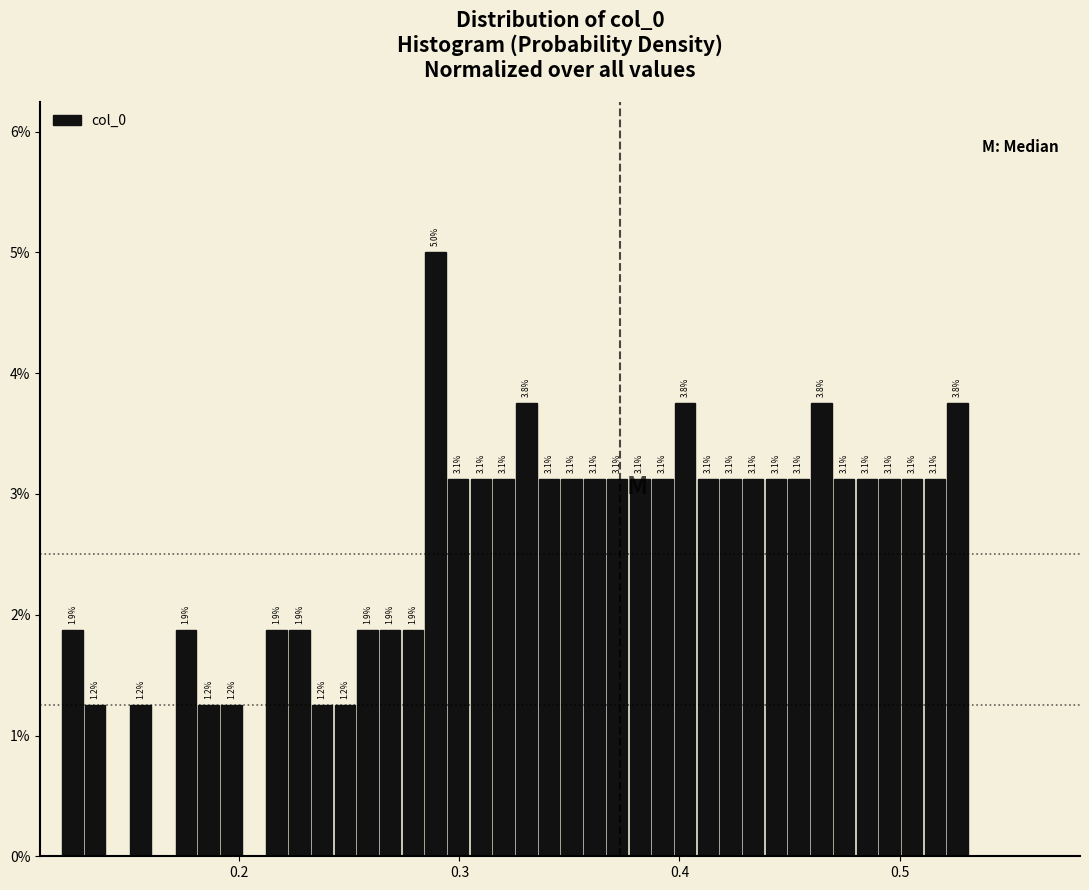

Read against the x-axis, roughly where is the centre of the tallest bar?

0.29